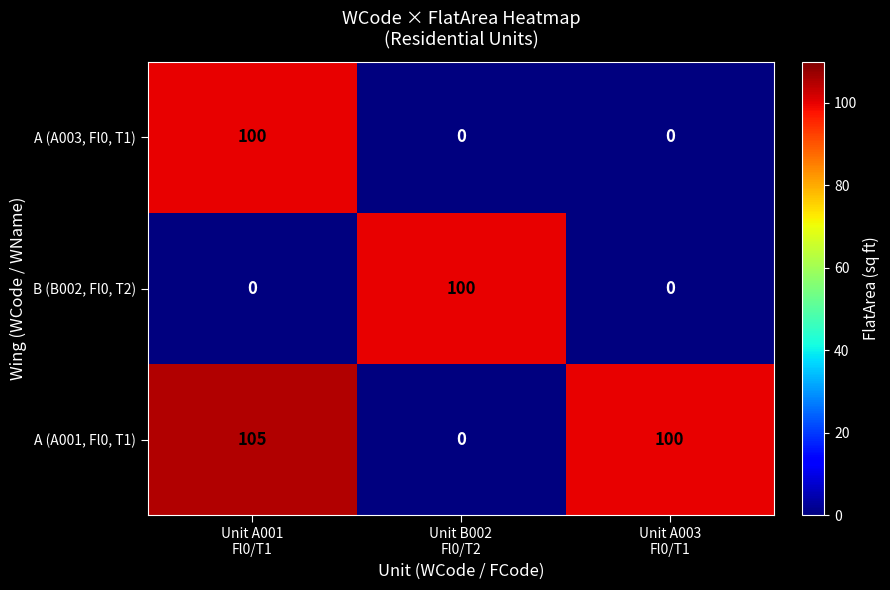

Which series has the widest spread of values?

A (A001, Fl0, T1)